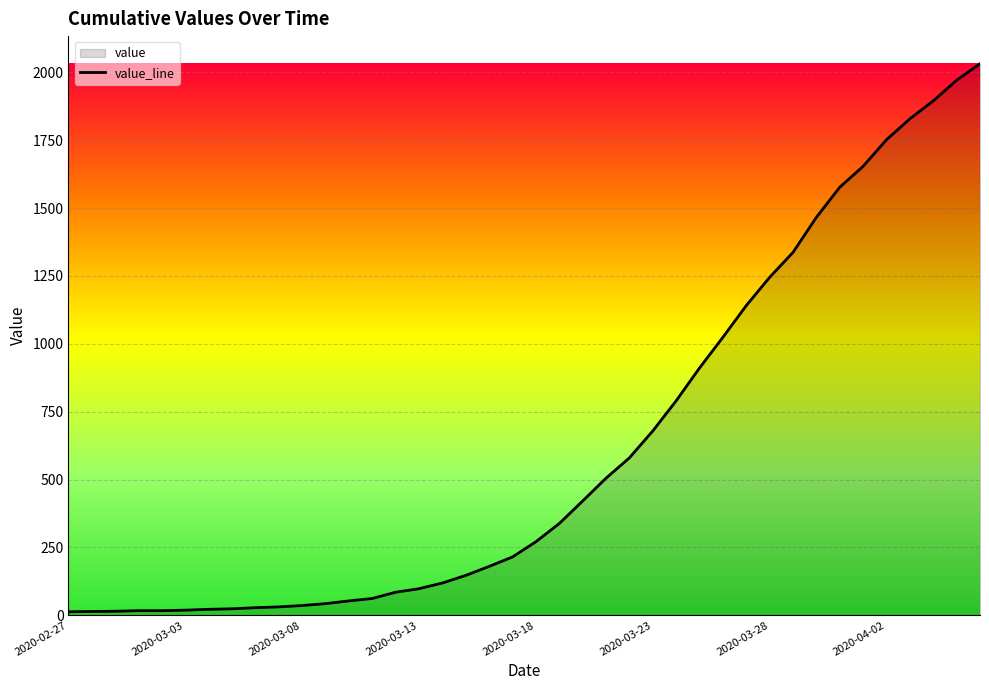

Is it true that the value at 37 is 2886?

False